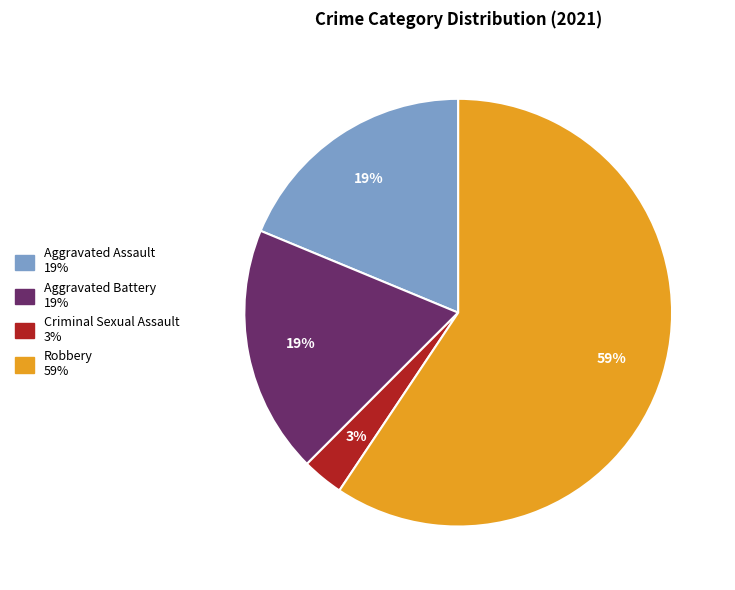

Is the sum of Robbery and Aggravated Battery greater than half?

Yes